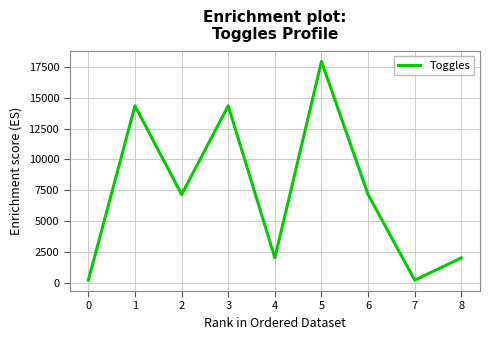

What is the difference between the maximum and minimum values?

17664